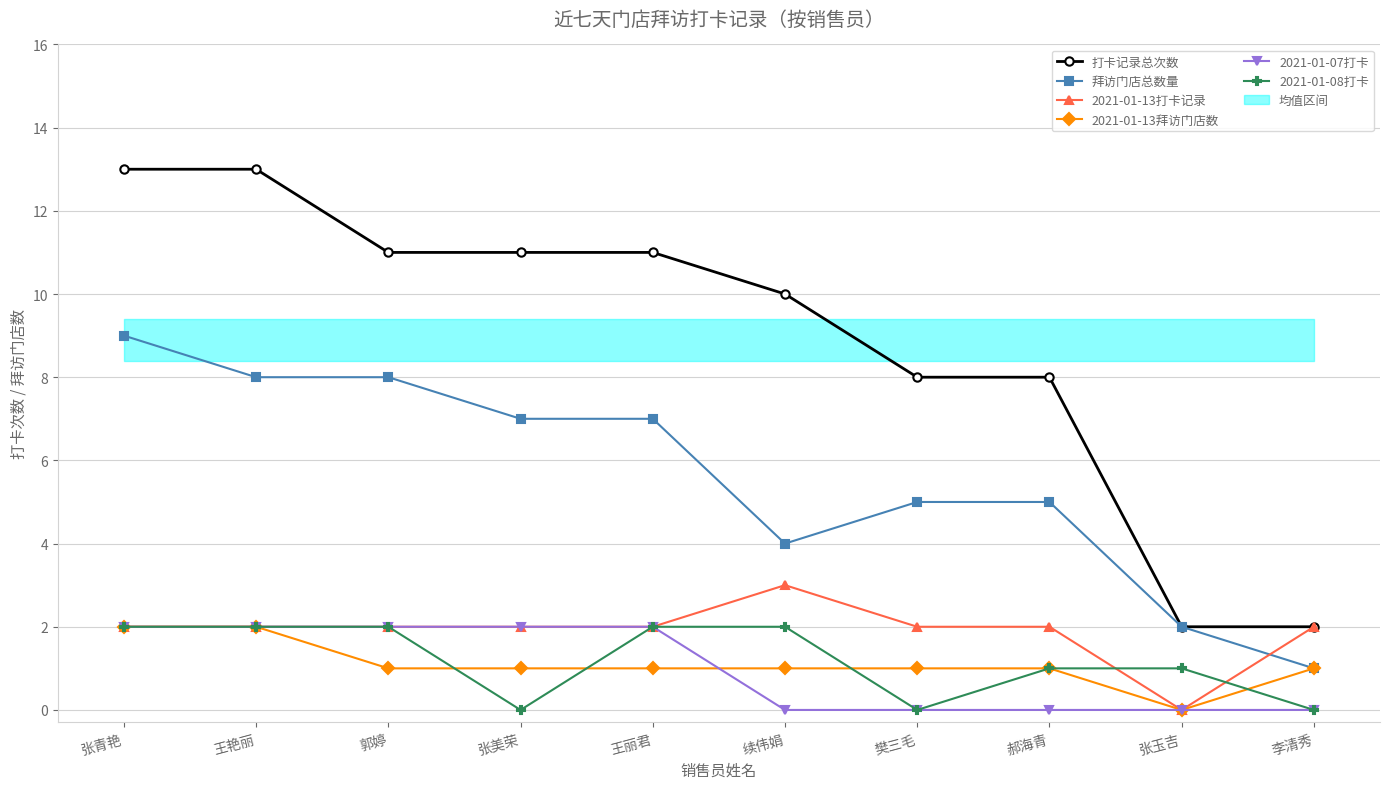

Reading right to left, what are all the values shown in this chart?

打卡记录总次数: 2	2	8	8	10	11	11	11	13	13
拜访门店总数量: 1	2	5	5	4	7	7	8	8	9
2021-01-13打卡记录: 2	0	2	2	3	2	2	2	2	2
2021-01-13拜访门店数: 1	0	1	1	1	1	1	1	2	2
2021-01-07打卡: 0	0	0	0	0	2	2	2	2	2
2021-01-08打卡: 0	1	1	0	2	2	0	2	2	2